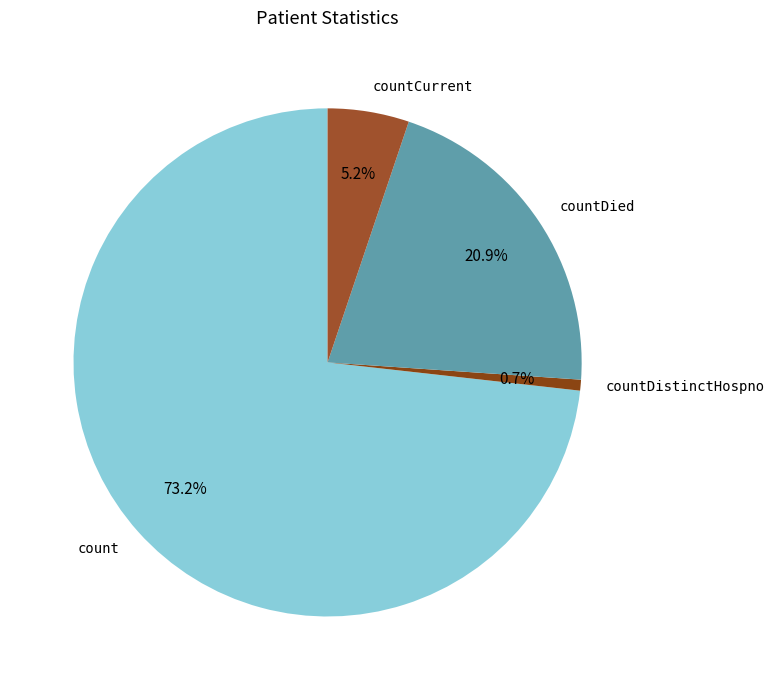

What is the smallest slice in the pie chart?

countDistinctHospno